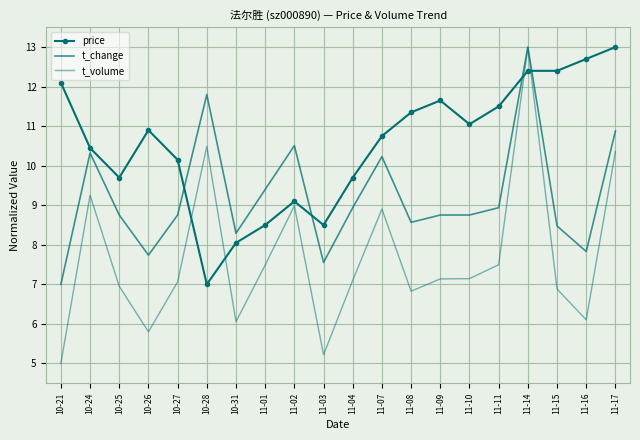

What is the approximate value of t_change at 11-07?

10.2